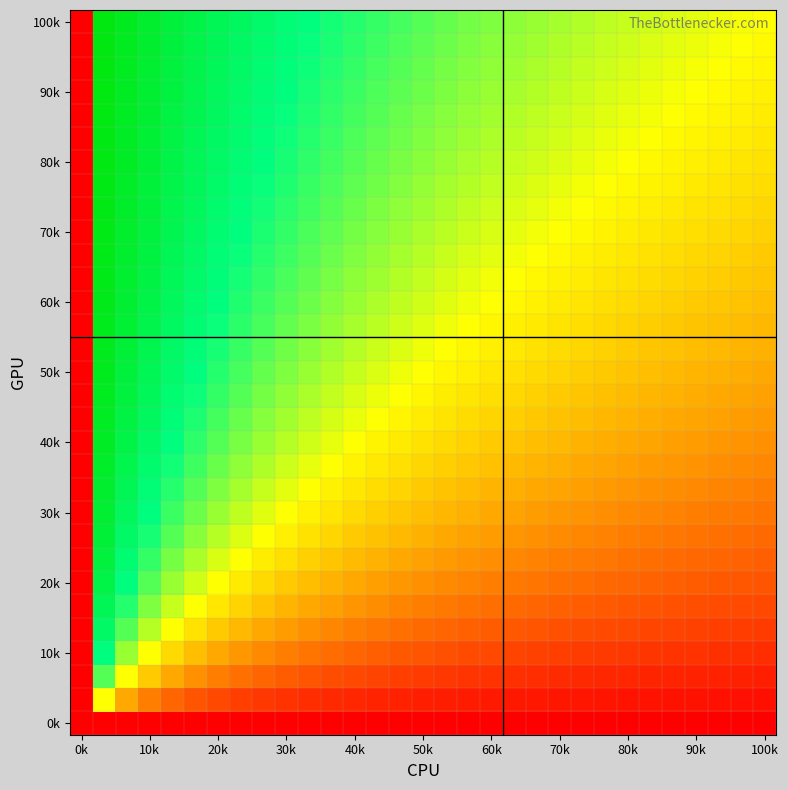

At how many categories does at least one series exceed 0?

29